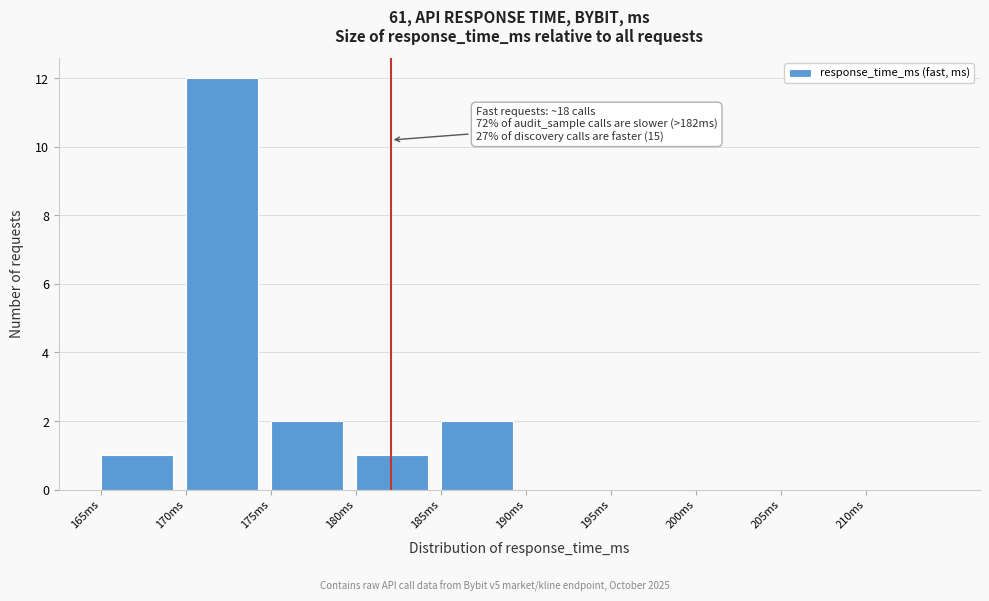

Over which range of the x-axis is the bar tallest?

170 to 175